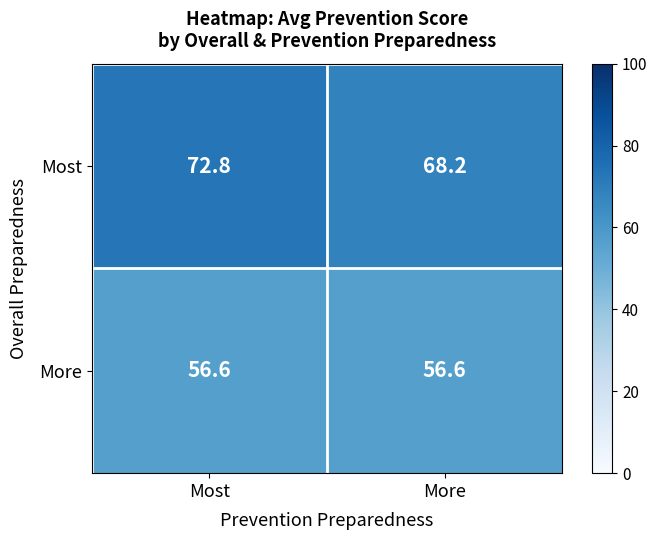

What is the average value of the Most series?

70.5